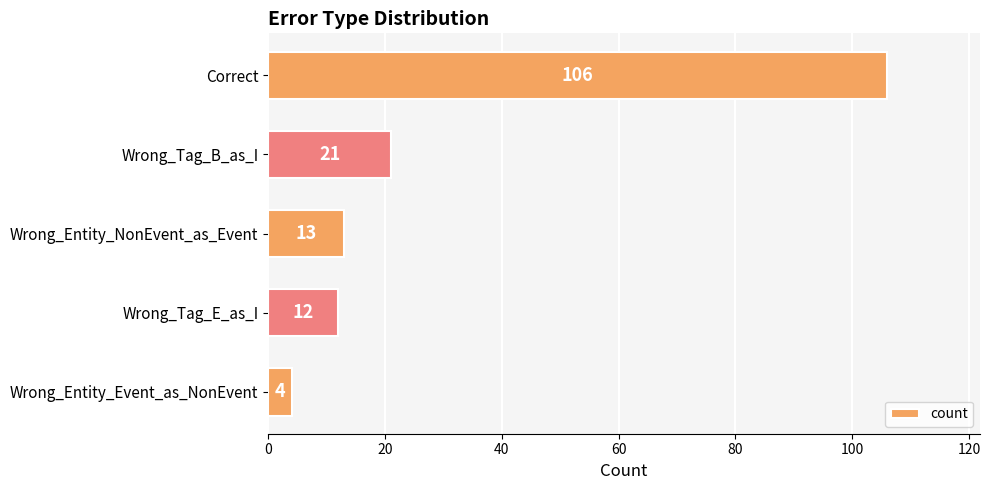

True or false: the data shows 12 at Wrong_Tag_E_as_I.

True